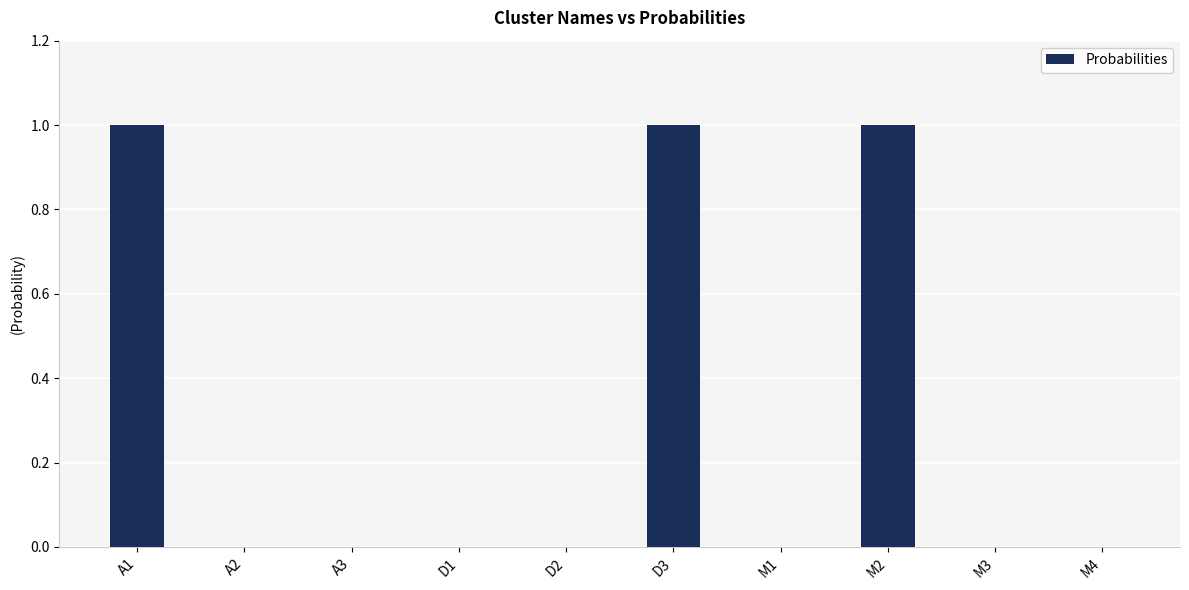

What is the change in value from D2 to M2?

+1